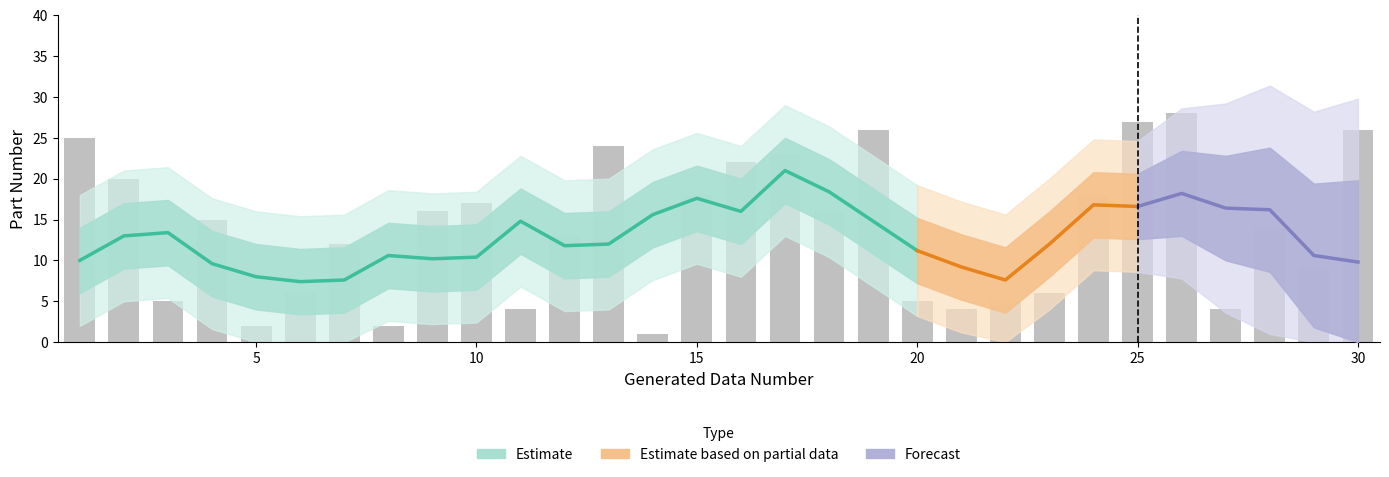

What is the value of the 24th bar from the left?

18